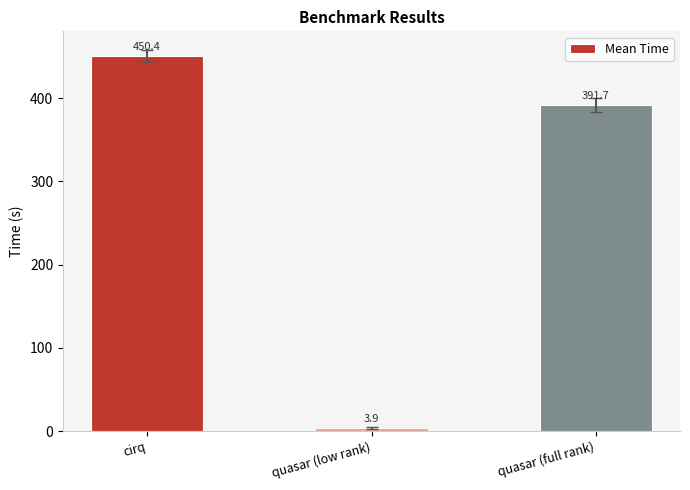

What value does the data have at cirq?

450.4